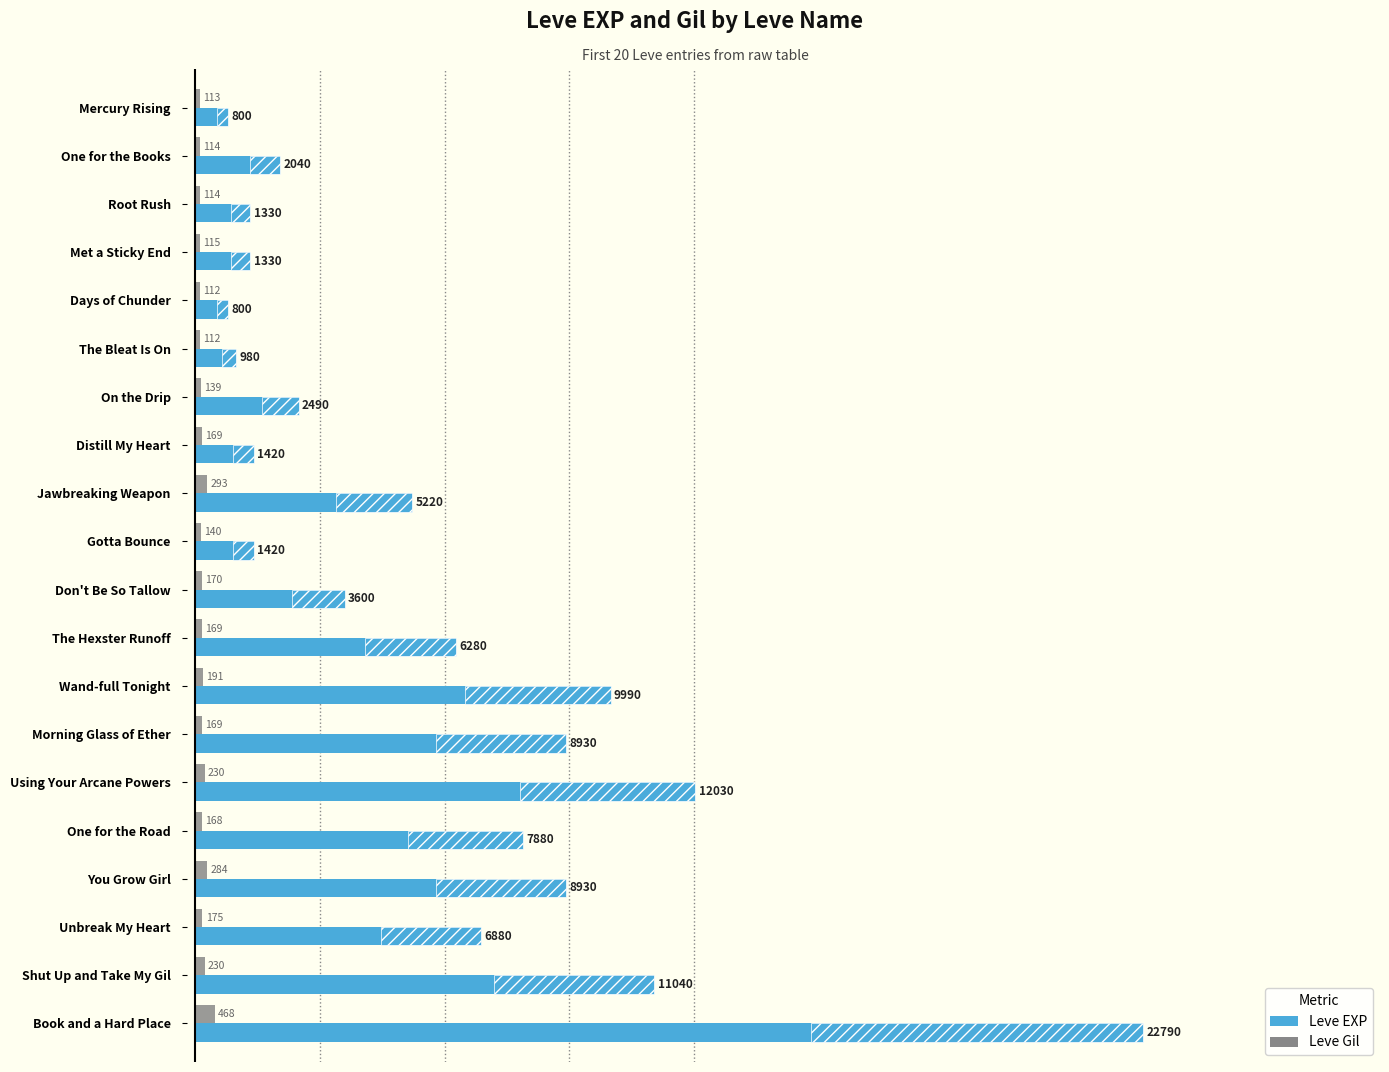

Reading left to right, extract all data points from this chart.

Leve EXP: 800	2040	1330	1330	800	980	2490	1420	5220	1420	3600	6280	9990	8930	12030	7880	8930	6880	11040	22790
Leve Gil: 113	114	114	115	112	112	139	169	293	140	170	169	191	169	230	168	284	175	230	468